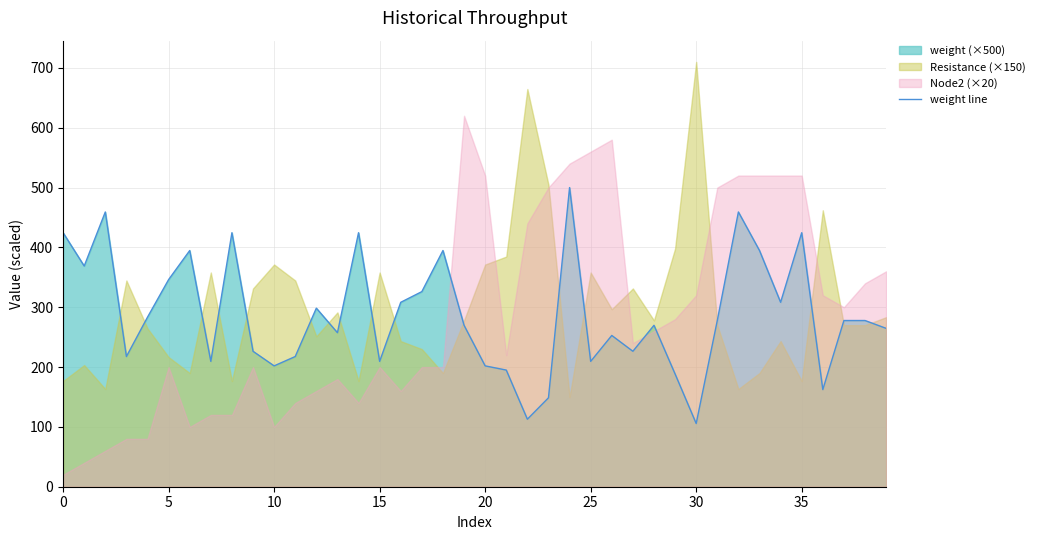

What is the label of the 11th point from the right?

29